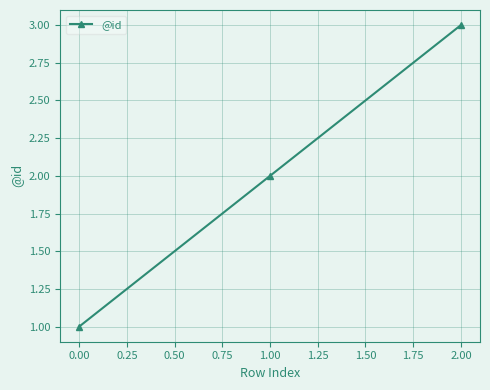

What is the smallest value displayed?

1